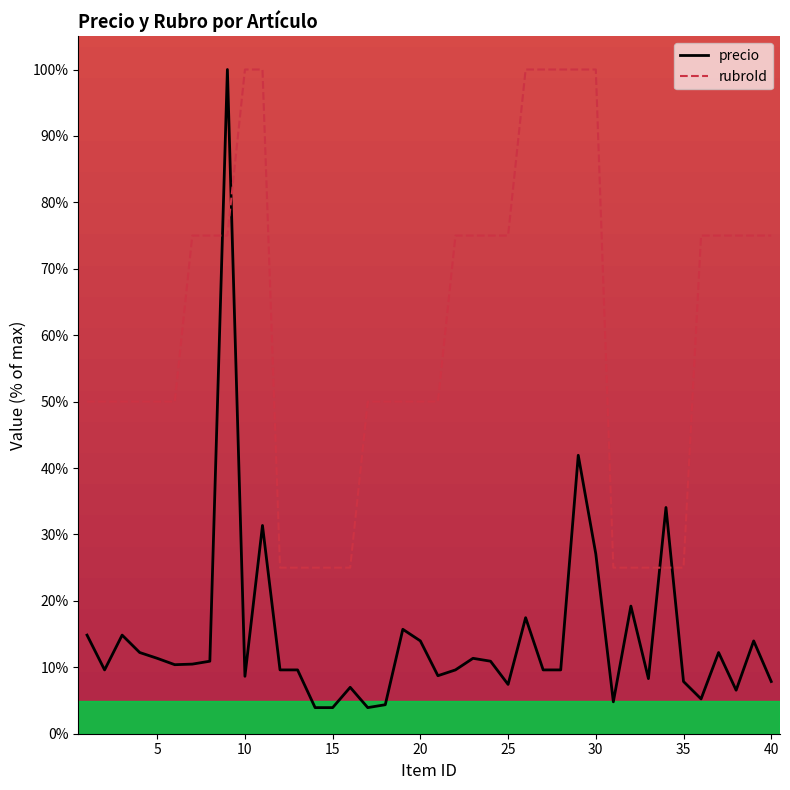

What is the smallest value displayed?

3.9